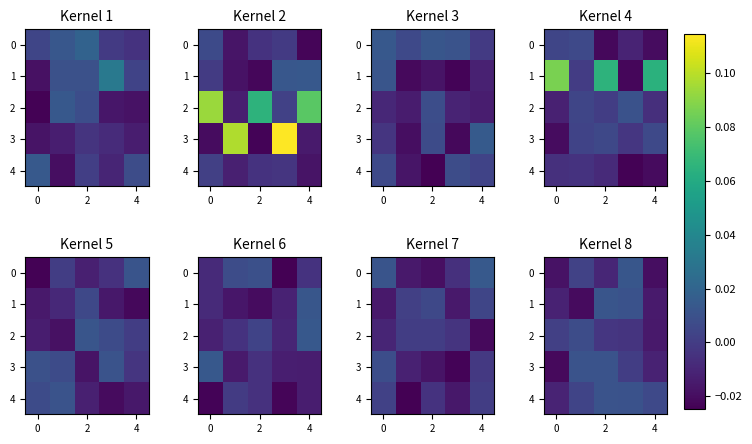

The value of 1 at 2 is 0.0. True or false?

True